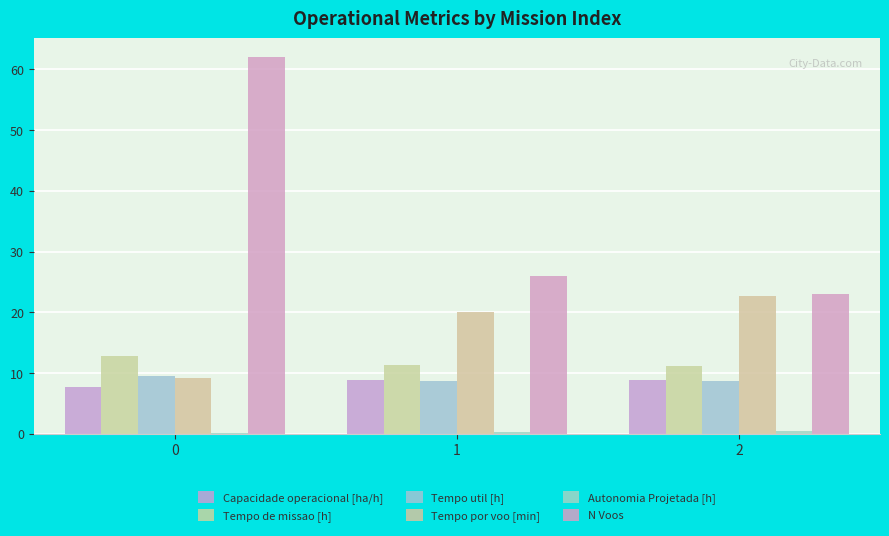

Reading left to right, extract all data points from this chart.

Capacidade operacional [ha/h]: 0=7.8	1=8.8	2=8.9
Tempo de missao [h]: 0=12.9	1=11.3	2=11.2
Tempo util [h]: 0=9.4	1=8.7	2=8.7
Tempo por voo [min]: 0=9.2	1=20.1	2=22.6
Autonomia Projetada [h]: 0=0.2	1=0.3	2=0.5
N Voos: 0=62.0	1=26.0	2=23.0